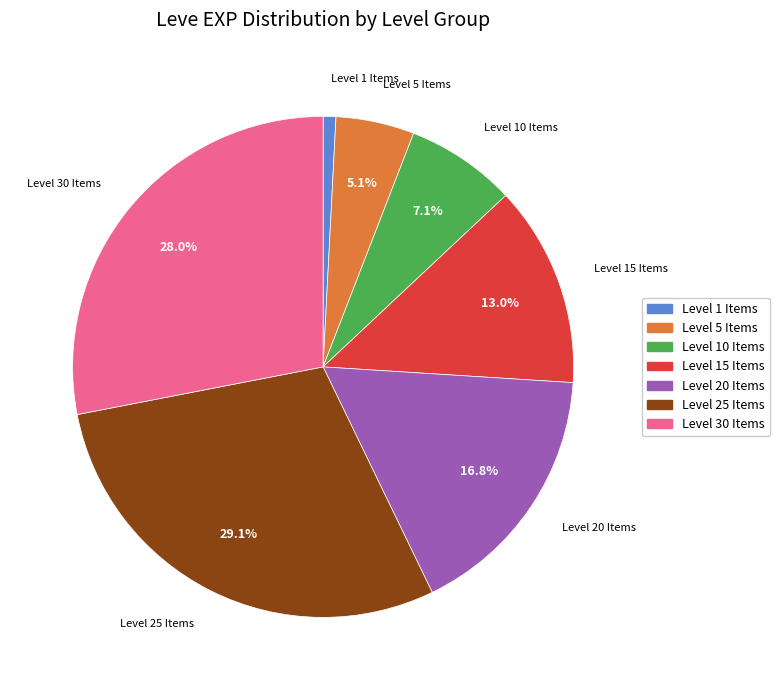

Is there any slice that represents more than half of the pie?

No